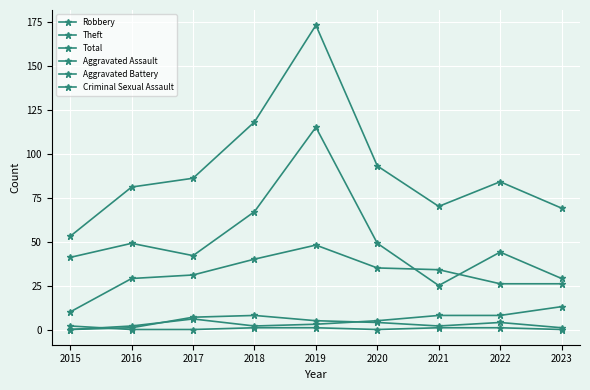

Is the value of Aggravated Assault at 2017 greater than the value of Robbery at 2022?

No